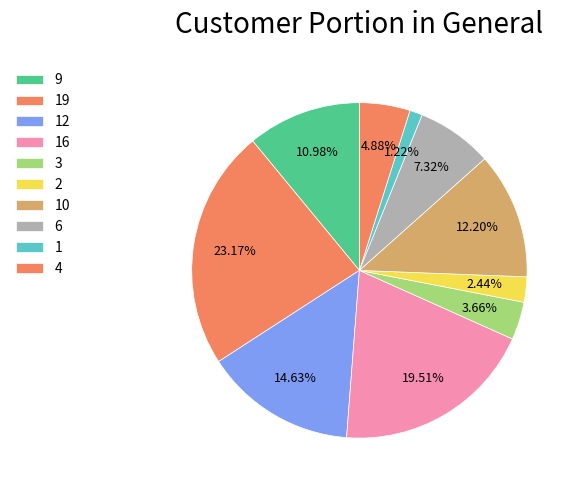

Combined, what portion of the pie is 1 and 19?

24.4%